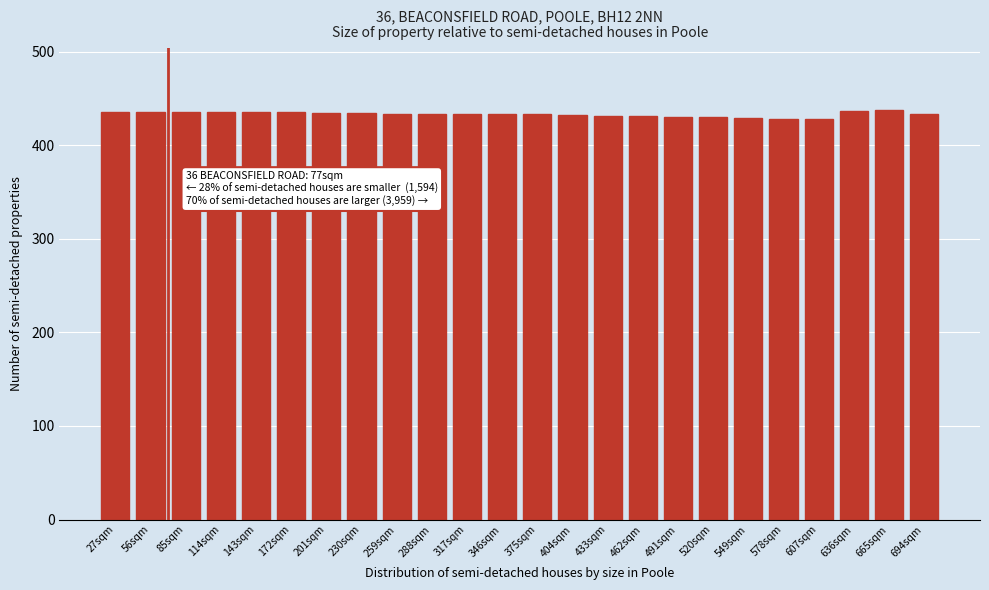

Is it true that the value at 404sqm is 619?

False